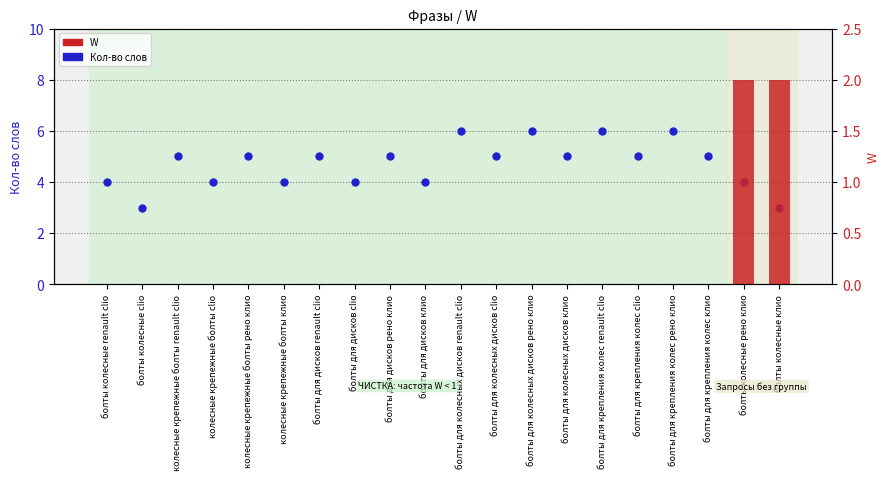

Count the number of categories in the chart.

20